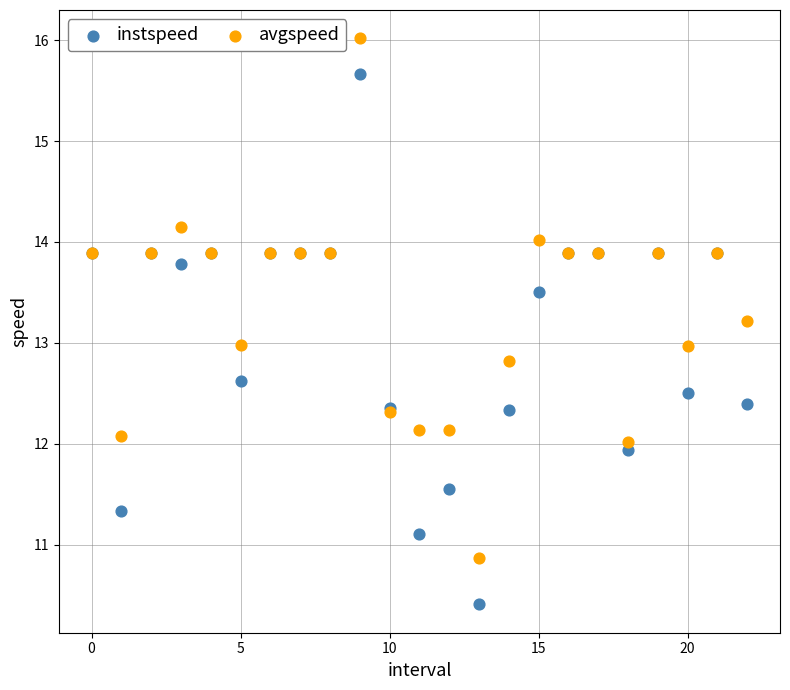

Which series reaches the minimum Y coordinate?

instspeed